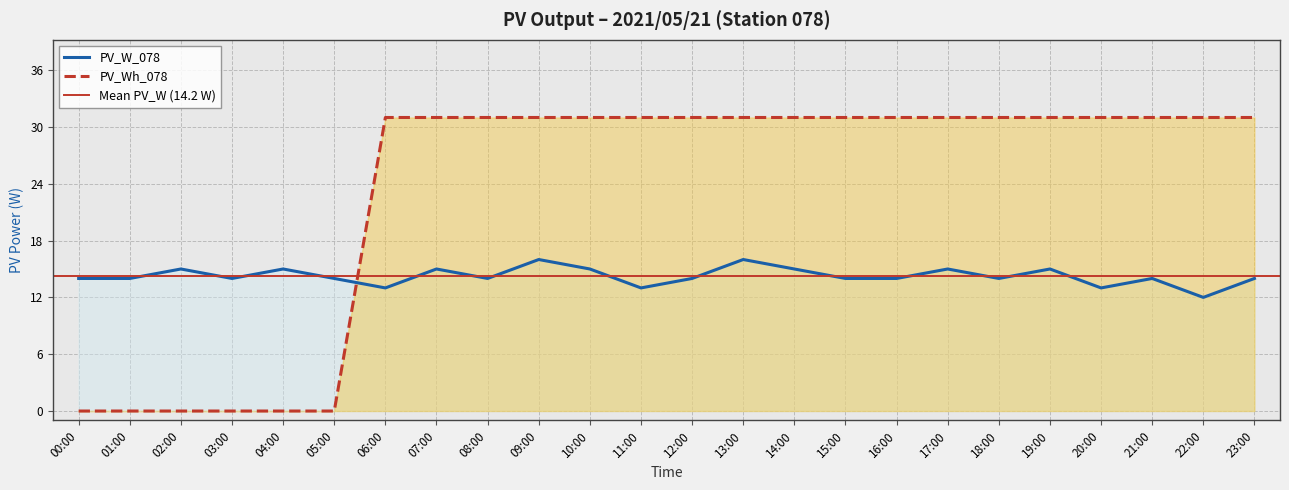

Between 16:00 and 06:00, which is larger?

16:00